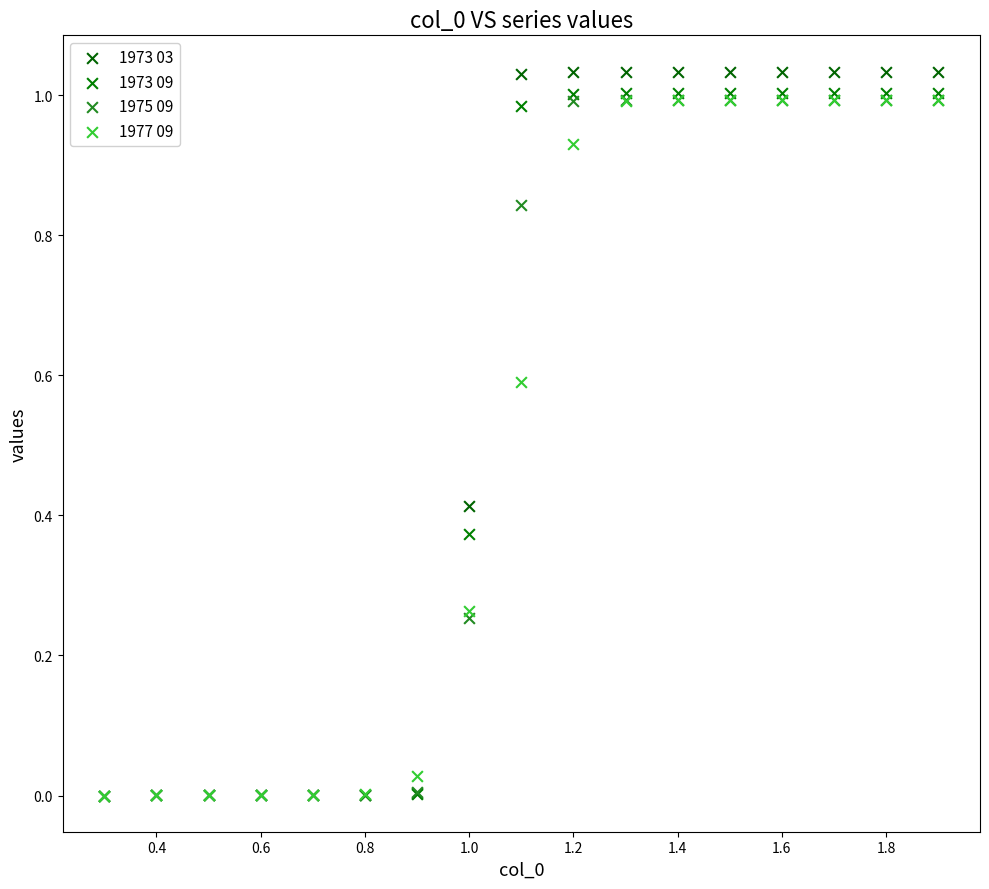

What are all the series names shown in the legend?

1973 03, 1973 09, 1975 09, 1977 09